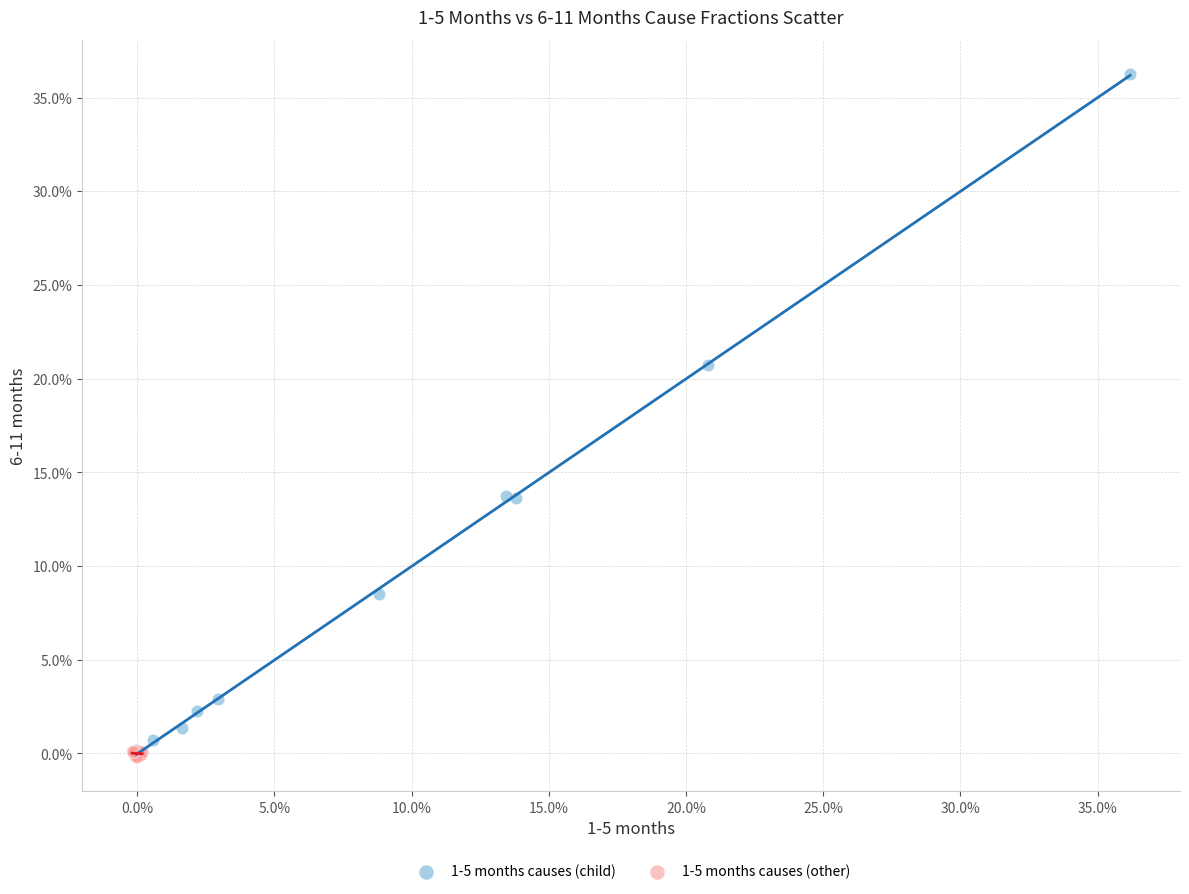

Which series contains the lowest Y value?

1-5 months causes (other)